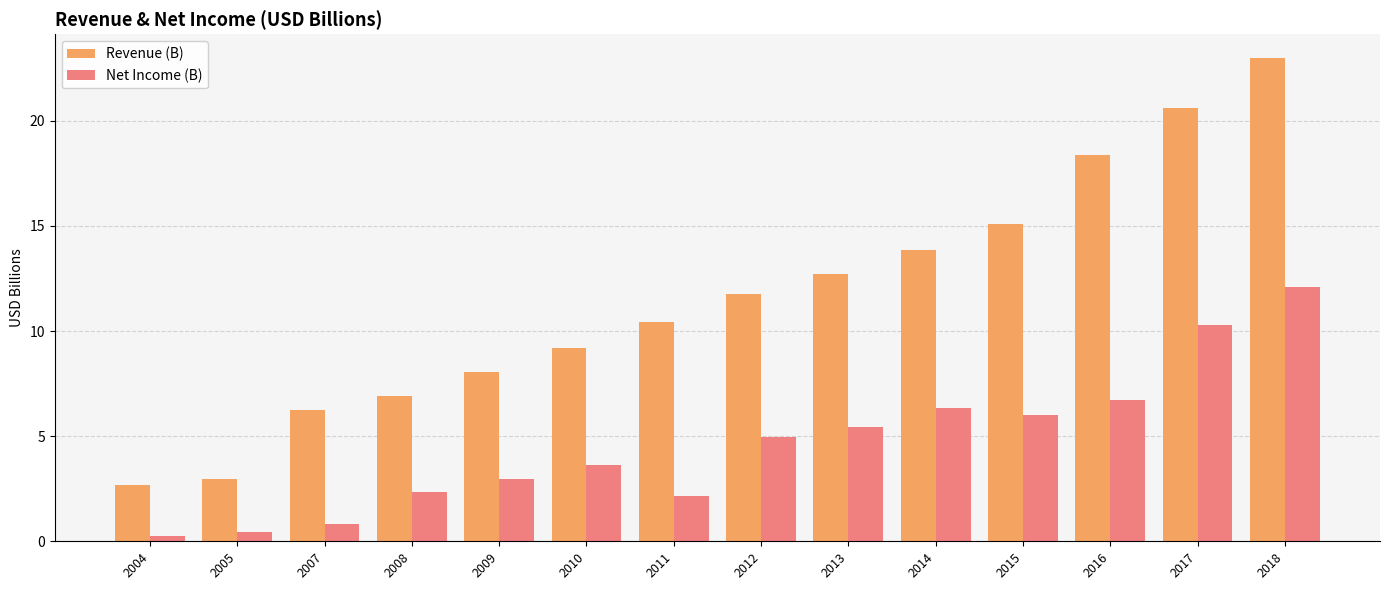

What is the minimum value for Revenue (B)?

2.7